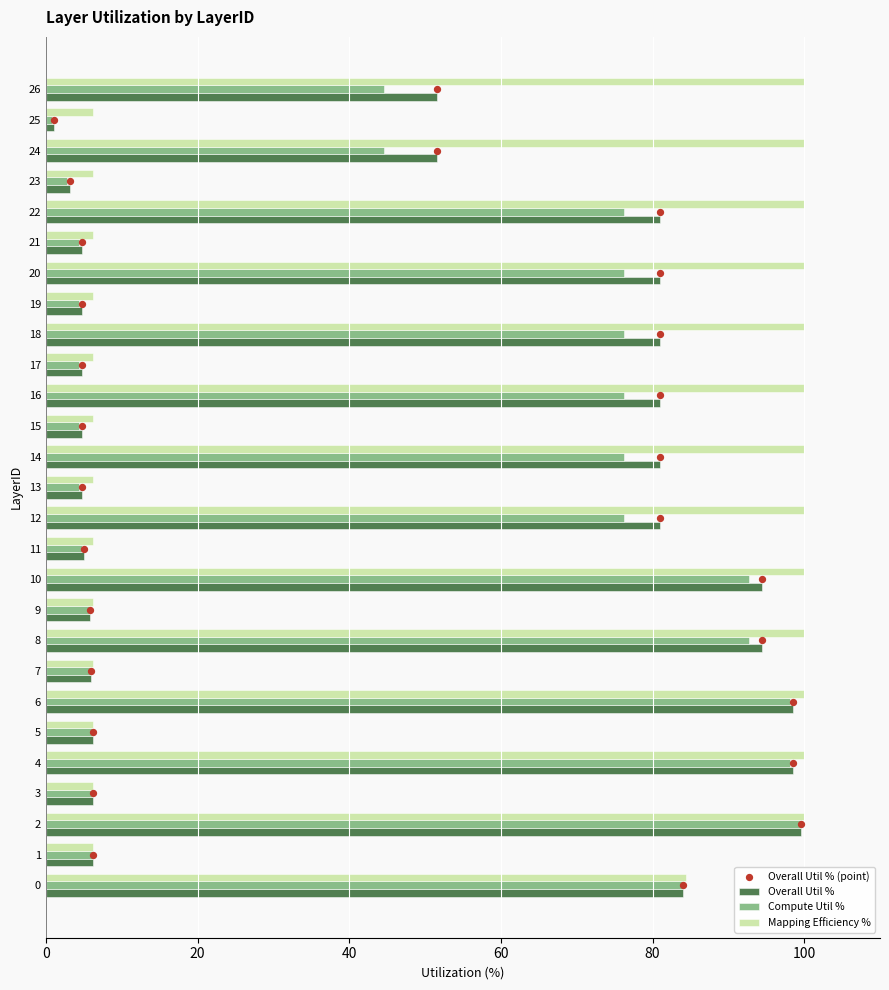

Which series reaches the maximum Y coordinate?

Mapping Efficiency %